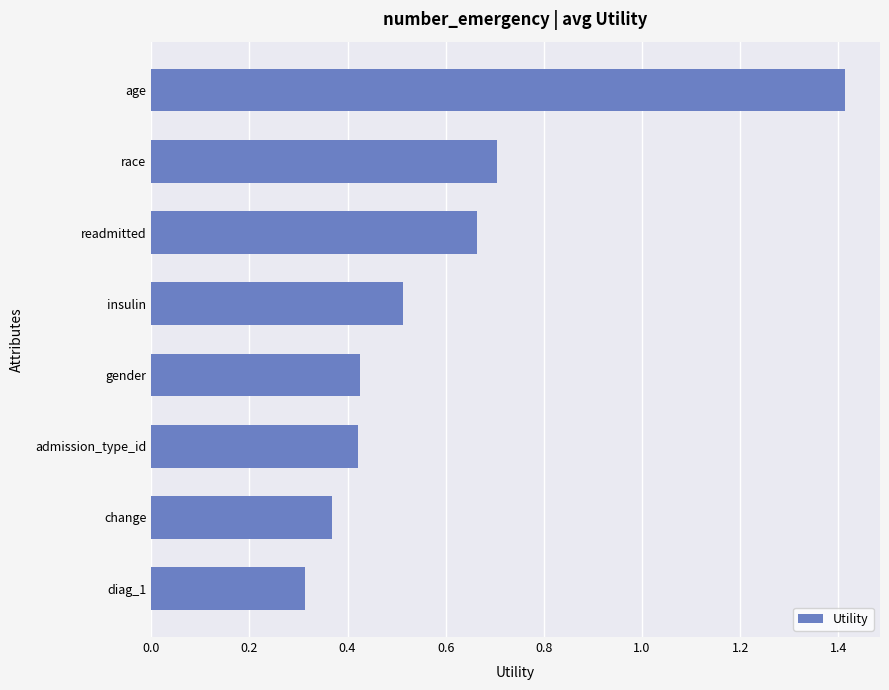

How many bars are there in total?

8